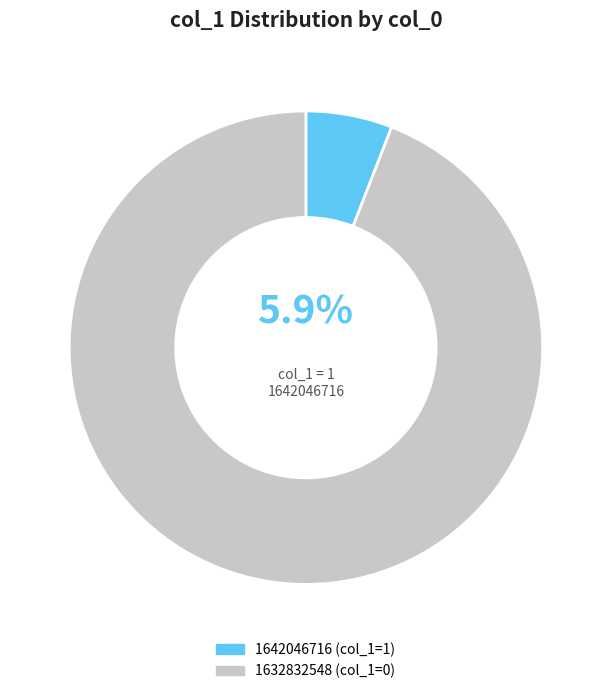

Is there a majority slice in this chart?

Yes